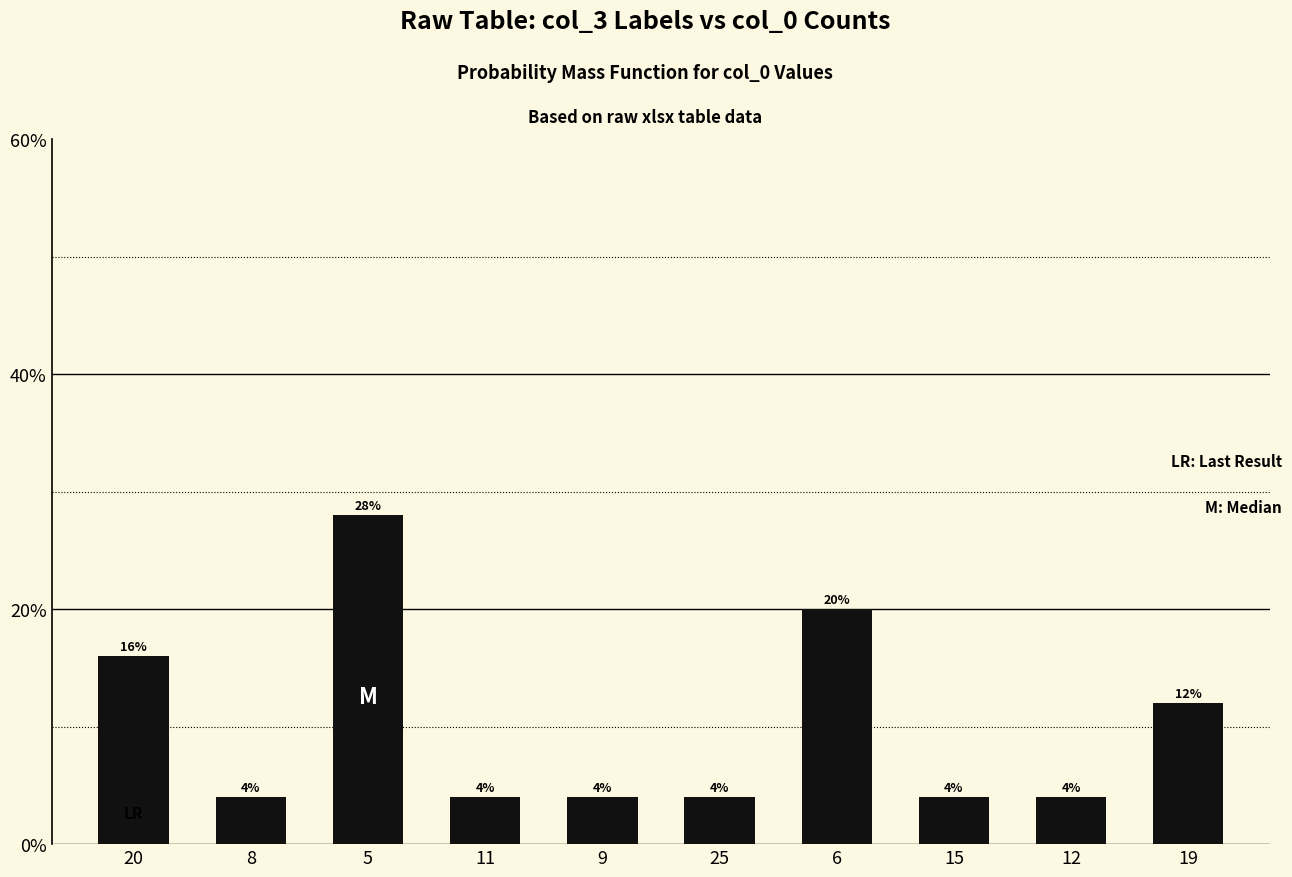

Are the bars grouped side by side (vs. stacked)?

No